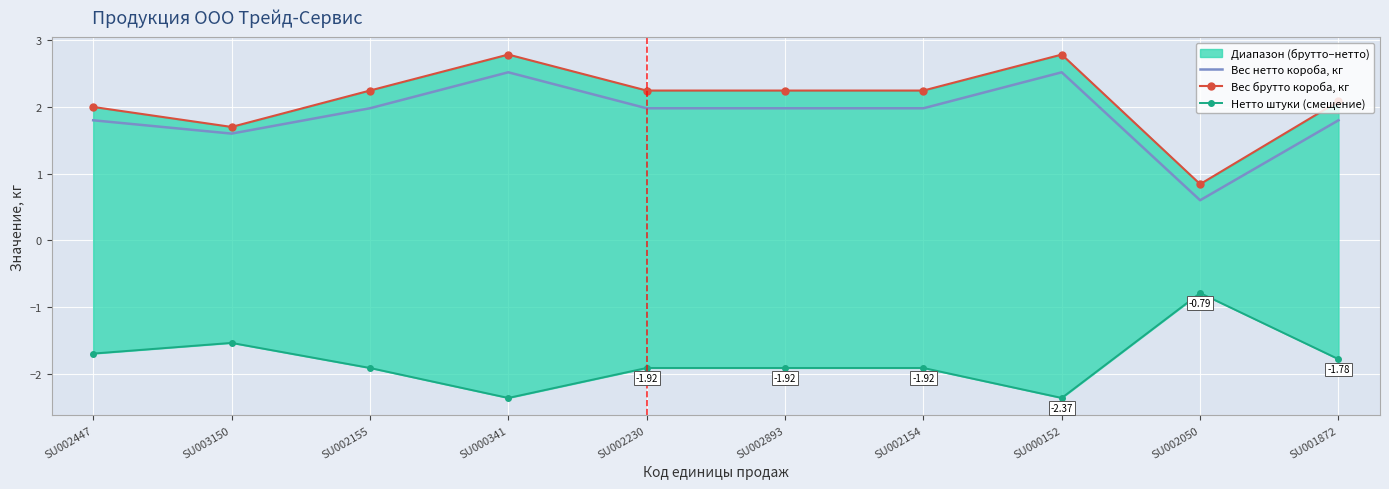

Which series has the largest range (max minus min)?

Вес брутто короба, кг